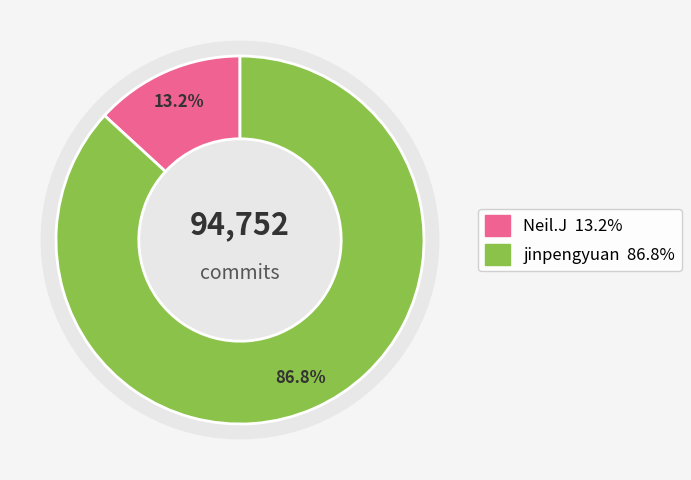

To the nearest percent, what is the combined percentage of jinpengyuan and Neil.J?

100%